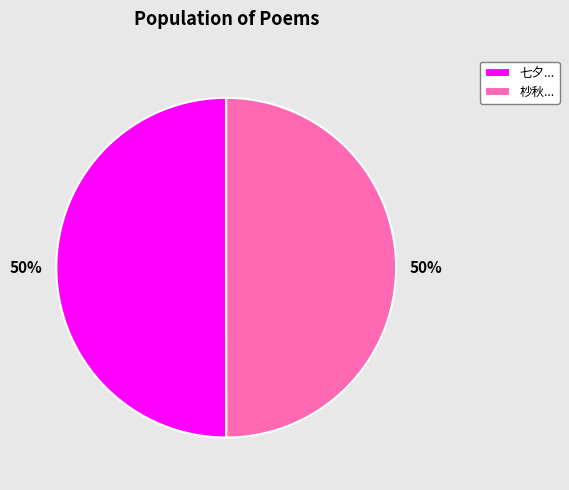

What is the ratio of the value at 七夕... to the value at 杪秋...?

1.0